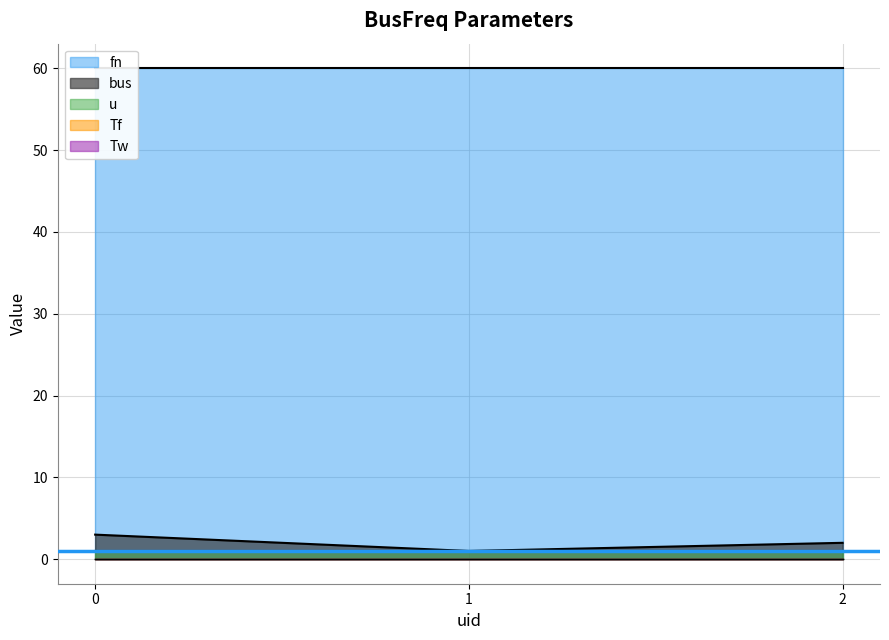

Read the fn value at 1.

60.0